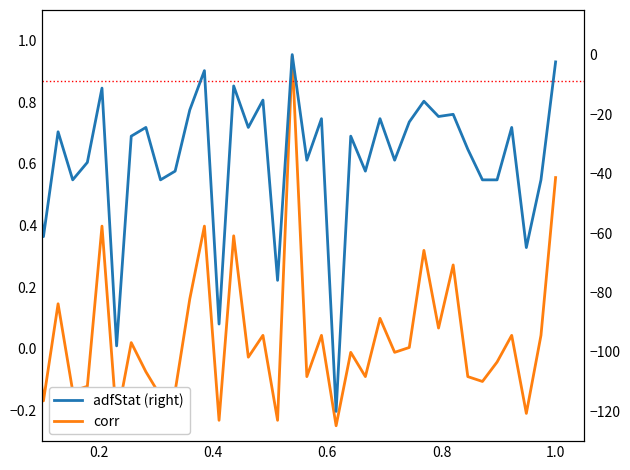

In corr, how many points are lower than both neighbors (excluding endpoints)?

15